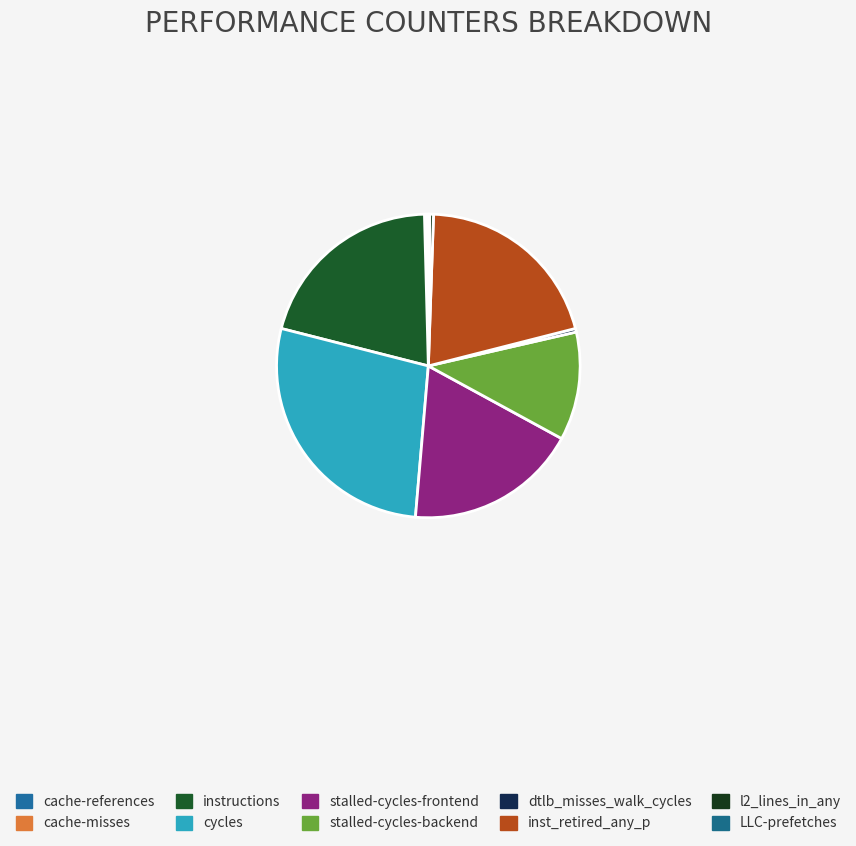

To the nearest percent, what portion does inst_retired_any_p represent?

20%